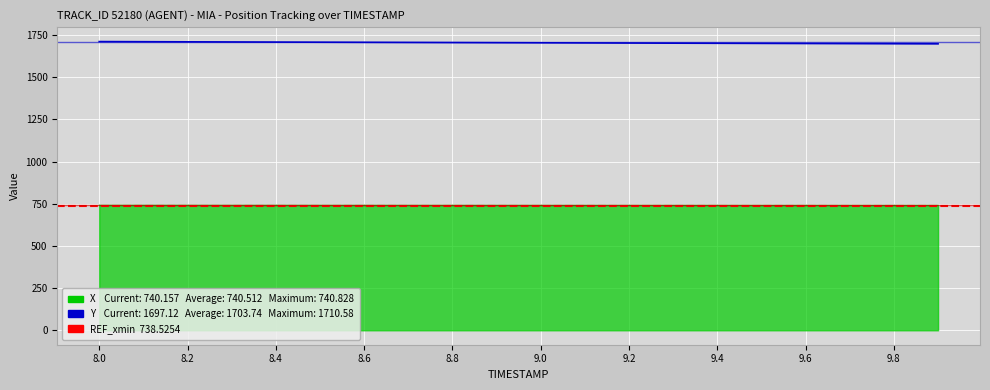

True or false: Y has a value of 1697.8 at 9.8.

True